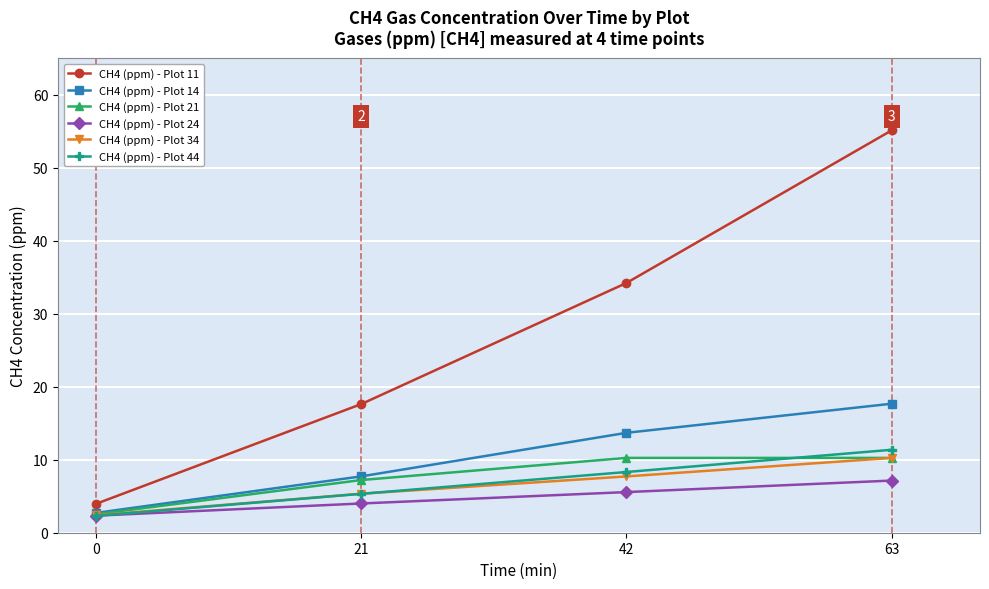

True or false: CH4 (ppm) - Plot 24 and CH4 (ppm) - Plot 11 cross at least once.

False